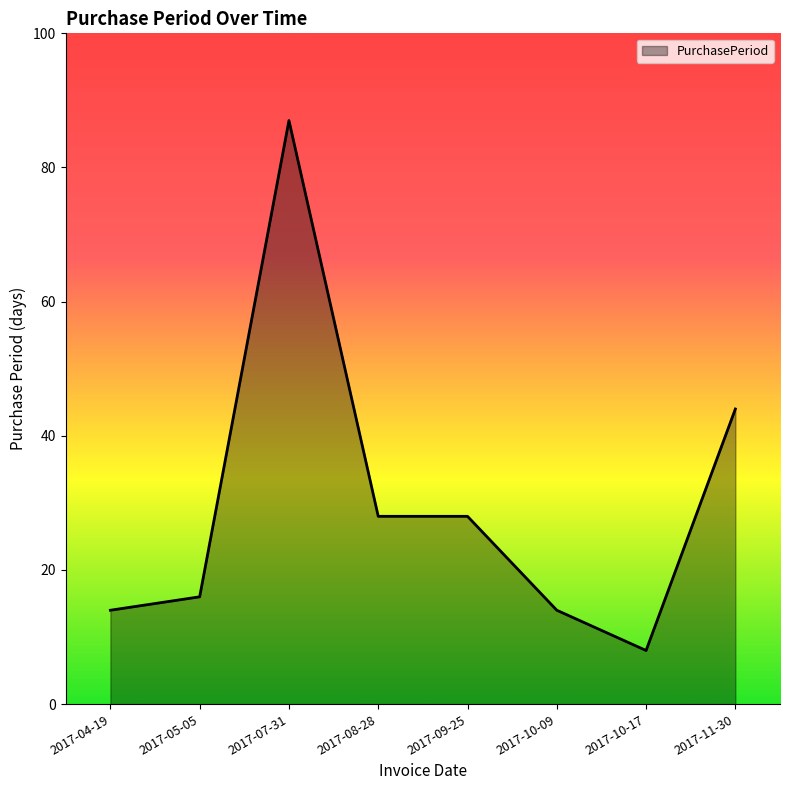

Reading left to right, transcribe all the data shown in this chart.

2017-04-19=14	2017-05-05=16	2017-07-31=87	2017-08-28=28	2017-09-25=28	2017-10-09=14	2017-10-17=8	2017-11-30=44